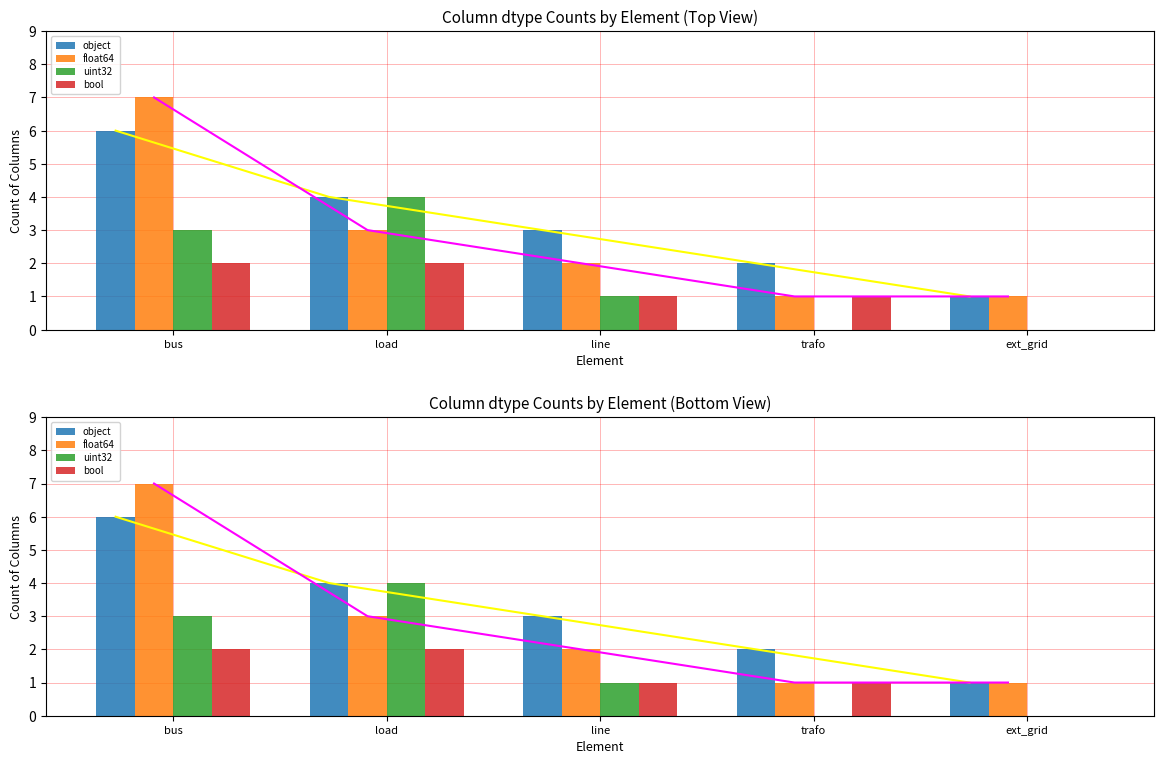

What is the label of the 3rd bar from the left?

line